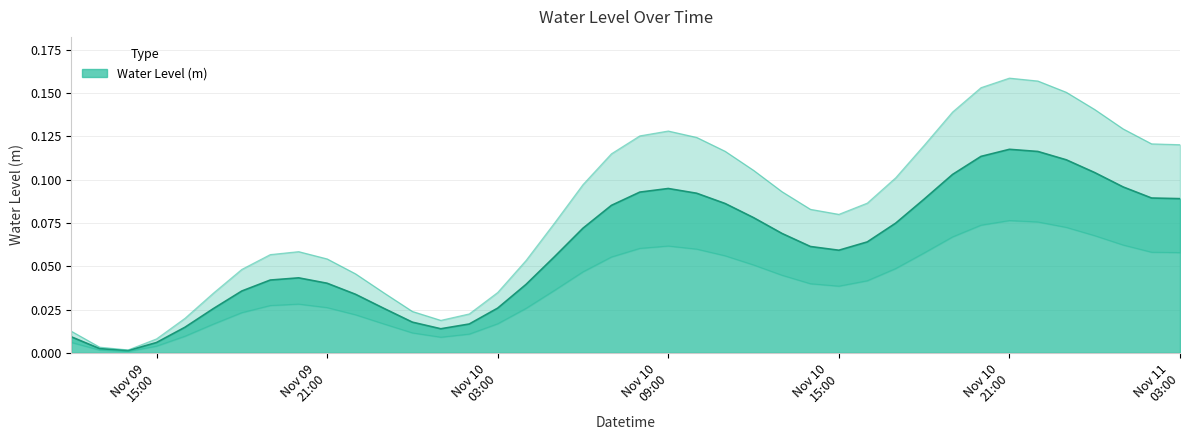

What is the change in value from 2024-11-10 02:00:00 to 2024-11-10 23:00:00?

+0.1